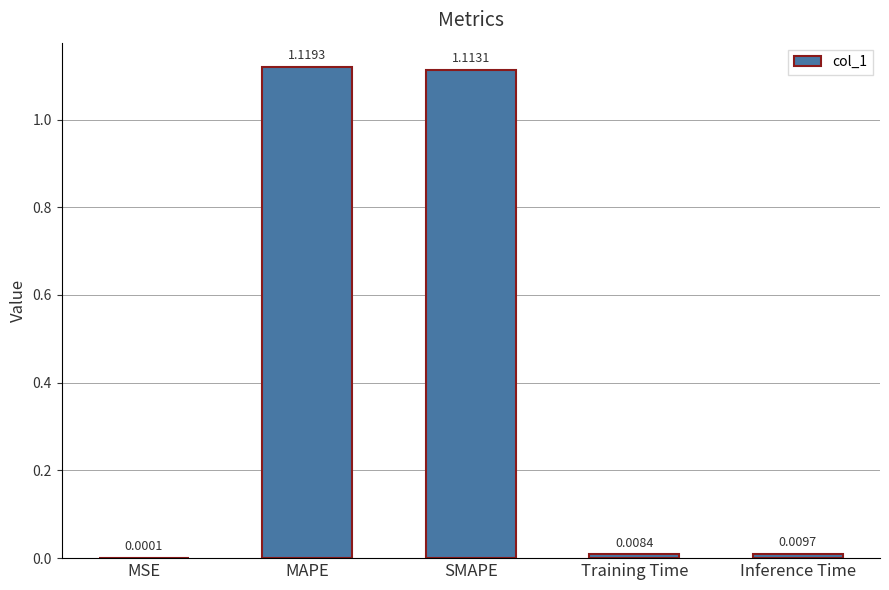

What is the sum of all values?

2.3